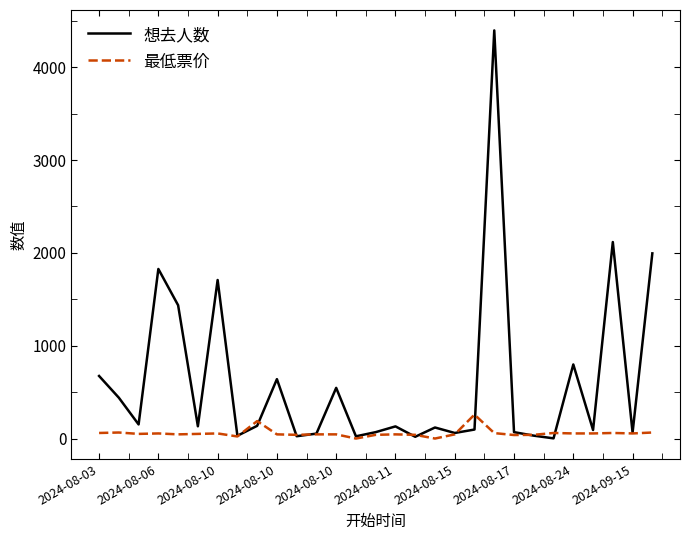

List the series in order of their overall mean, highest first.

想去人数, 最低票价